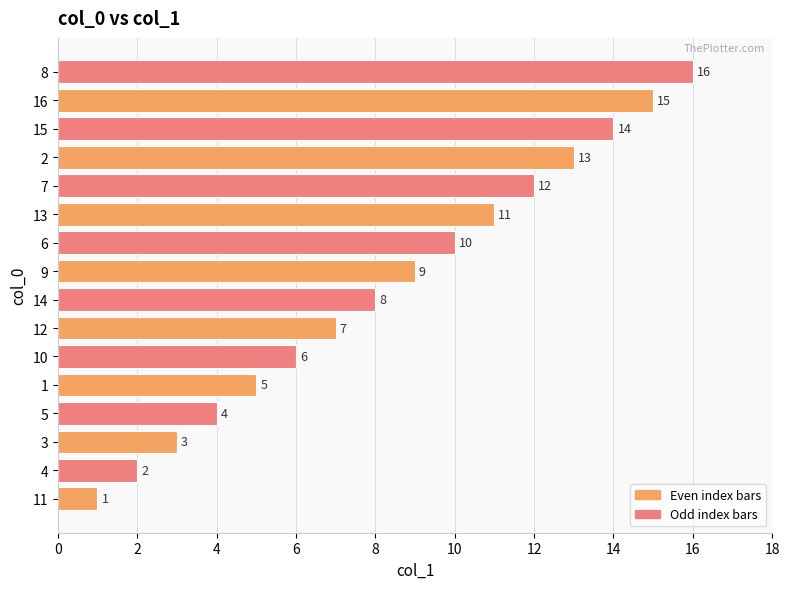

What is the greatest value displayed?

16